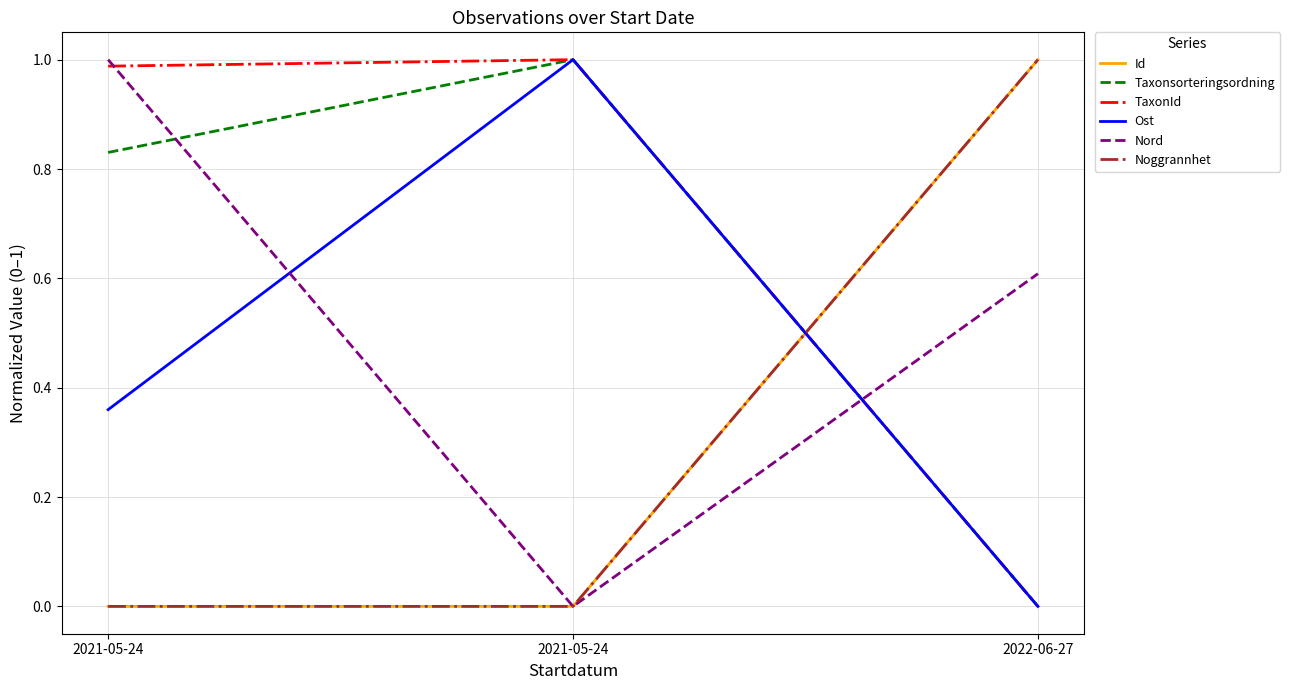

How many positive values does the Nord series have?

2